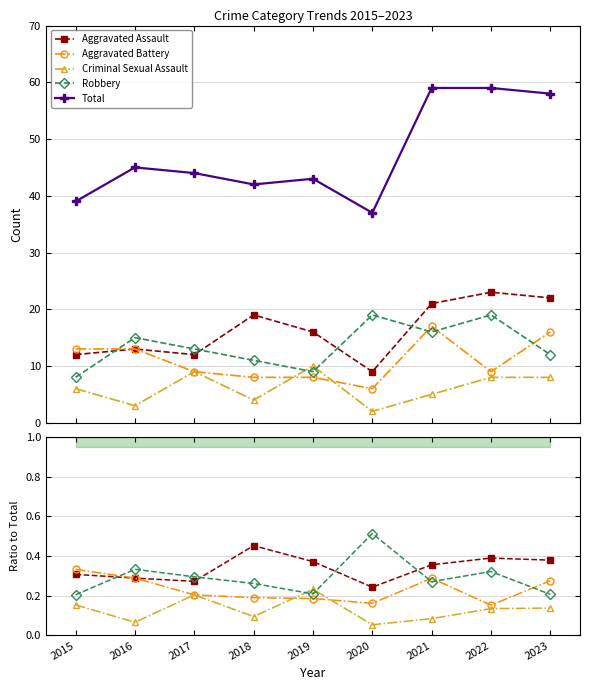

List the series in order of their peak value, highest first.

Total, Robbery, Aggravated Assault, Aggravated Battery, Criminal Sexual Assault